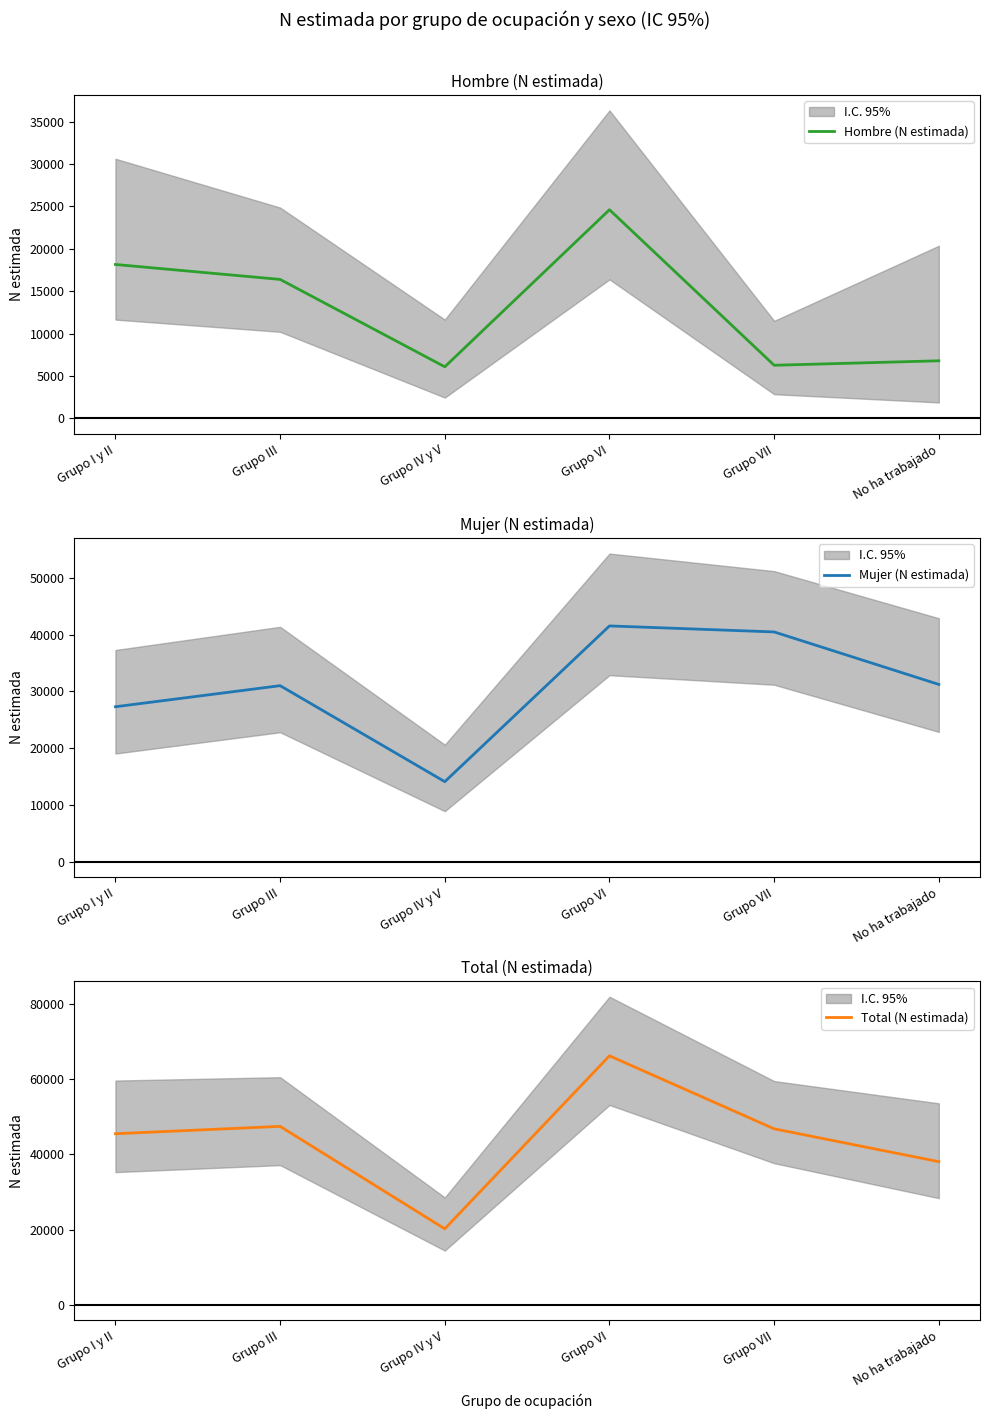

True or false: Hombre (N estimada) and Mujer (N estimada) cross at least once.

False